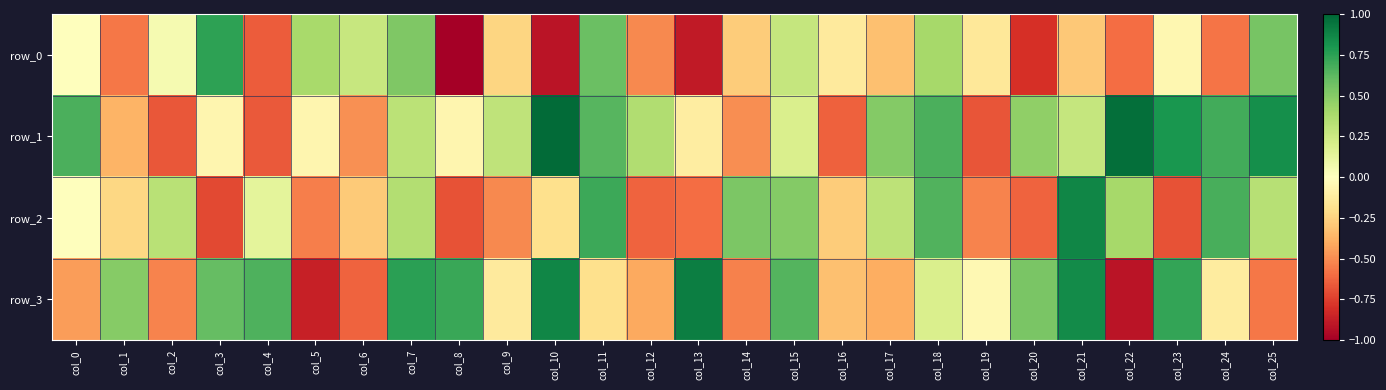

Is it true that row_3 equals 0.2 at col_7?

False